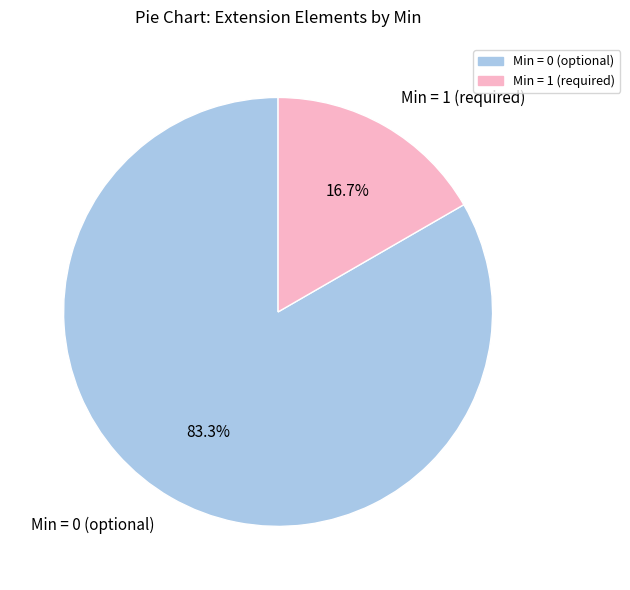

Does Min = 1 (required) represent more than half of the total?

No